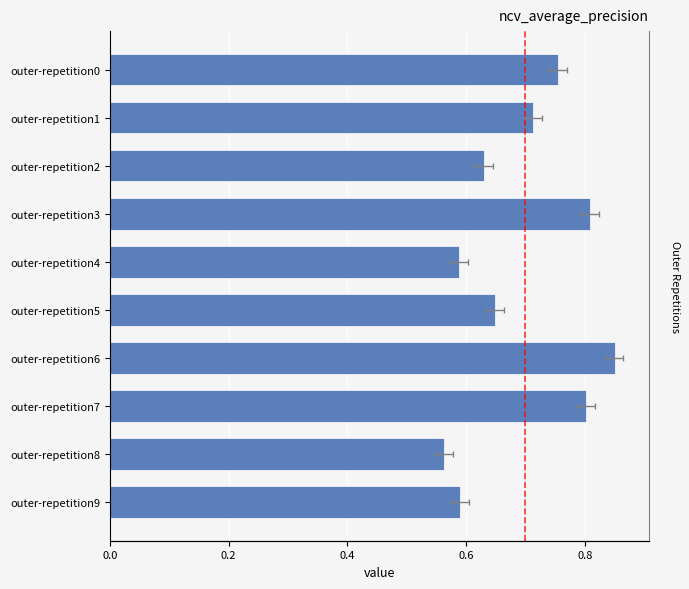

Which label corresponds to the largest value in the chart?

outer-repetition6